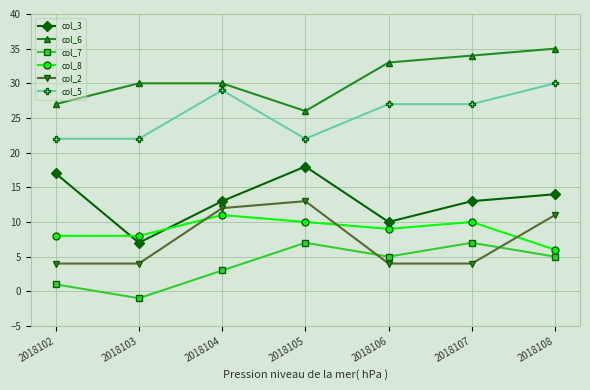

Reading left to right, transcribe all the data shown in this chart.

col_3: 17	7	13	18	10	13	14
col_6: 27	30	30	26	33	34	35
col_7: 1	-1	3	7	5	7	5
col_8: 8	8	11	10	9	10	6
col_2: 4	4	12	13	4	4	11
col_5: 22	22	29	22	27	27	30